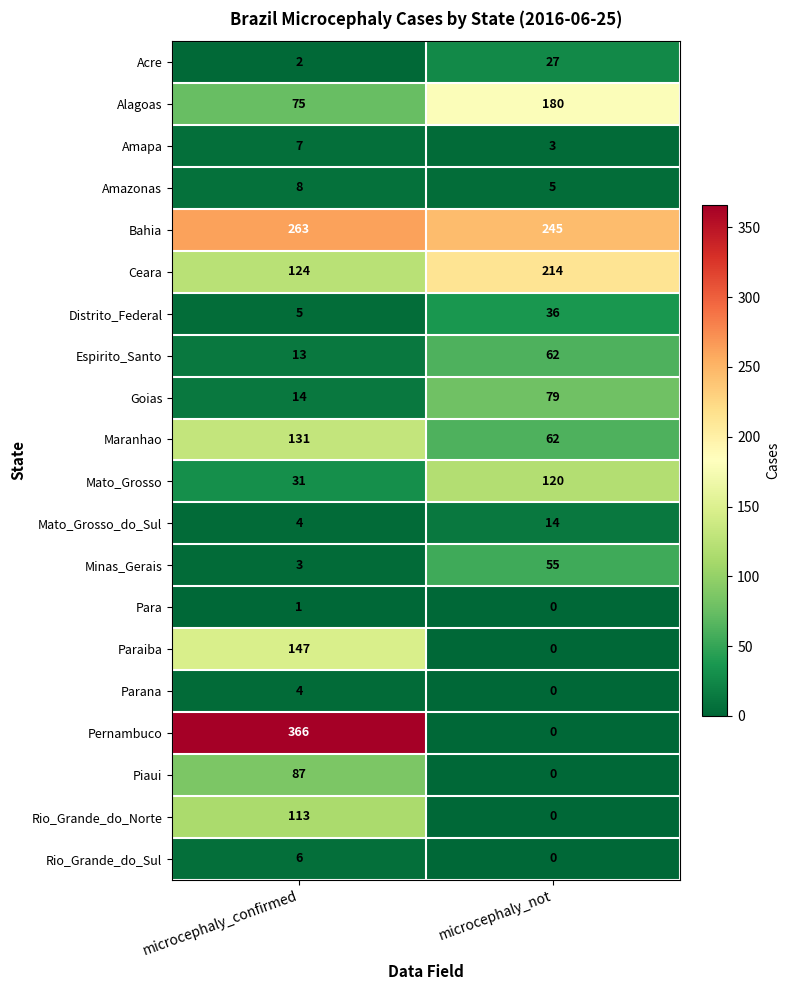

Count the number of data series in this chart.

20